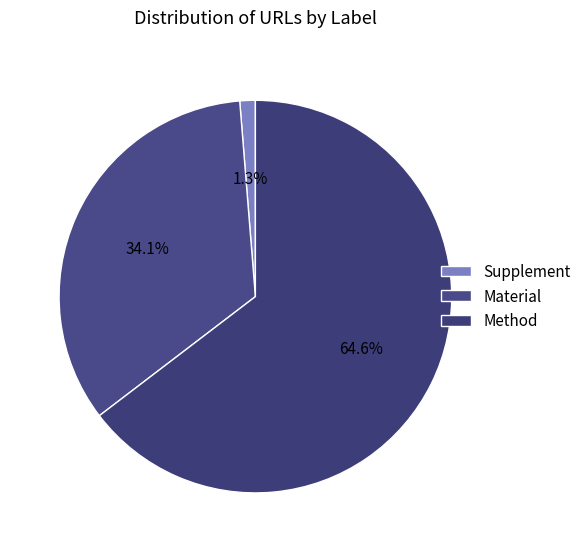

What is the smallest slice in the pie chart?

Supplement